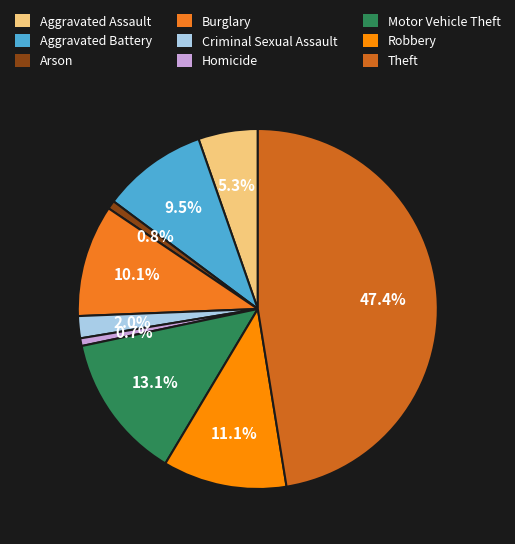

To the nearest percent, what percentage of the pie is Aggravated Assault?

5%